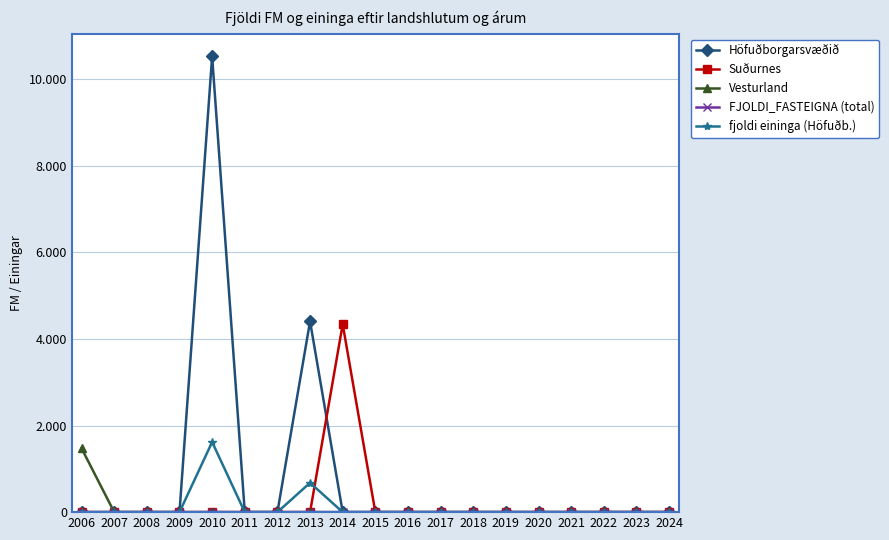

Does the chart have visible grid lines?

Yes